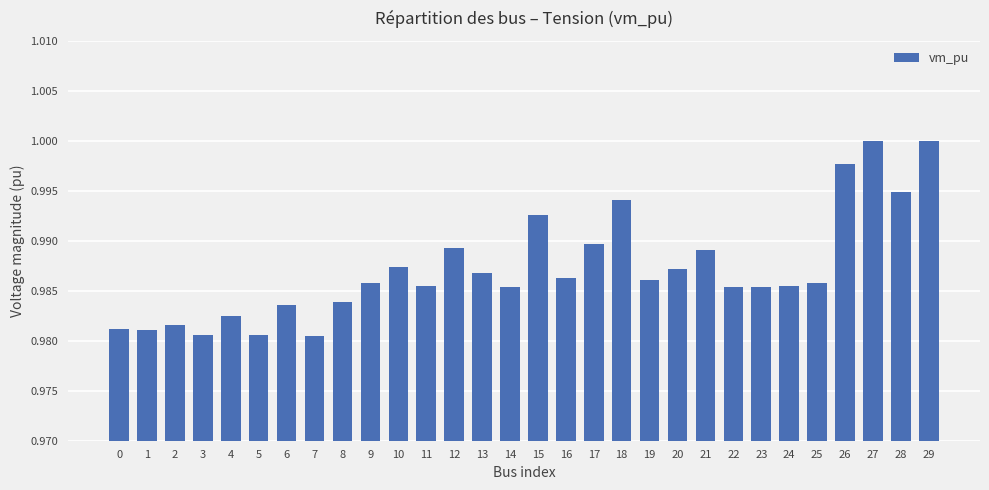

The chart shows a value of 1.0 at 28. True or false?

True